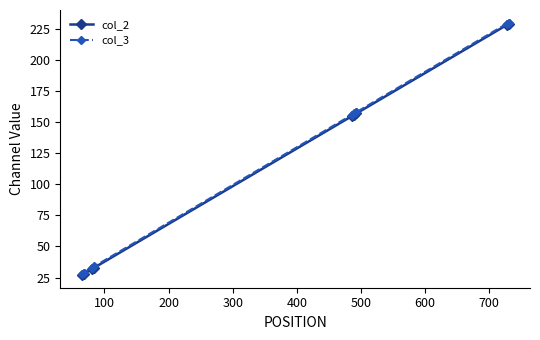

Reading left to right, what are all the values shown in this chart?

col_2: 27	28	32	33	155	156	157	228	229
col_3: 28	29	33	34	156	157	158	229	230